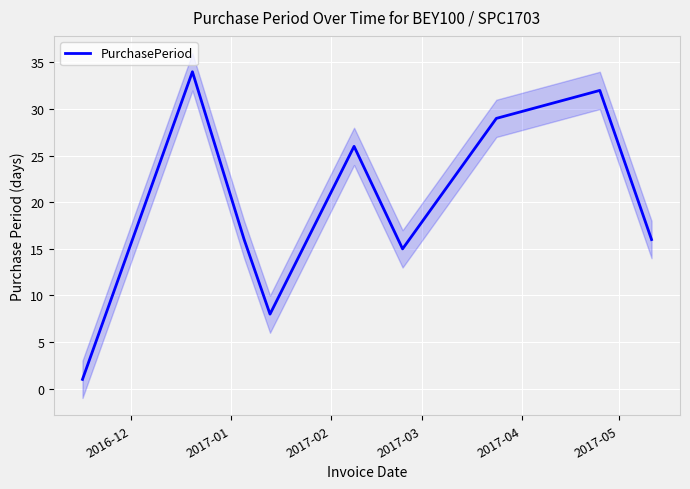

Is it true that the value at 2017-02 is 21?

False